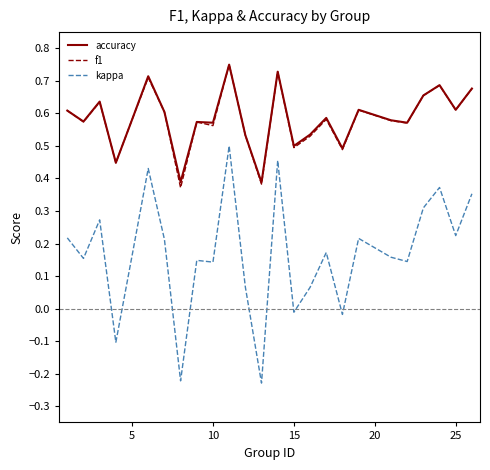

Which series has the largest range (max minus min)?

kappa